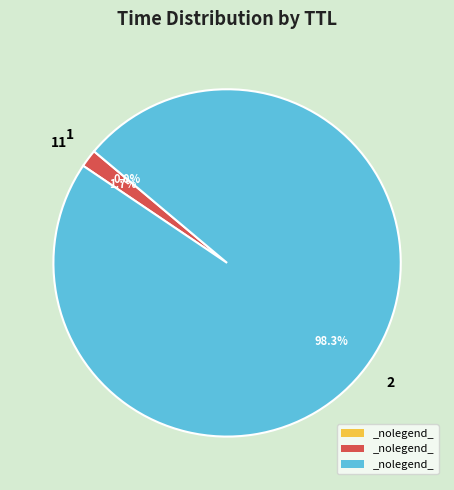

What is the majority slice?

2